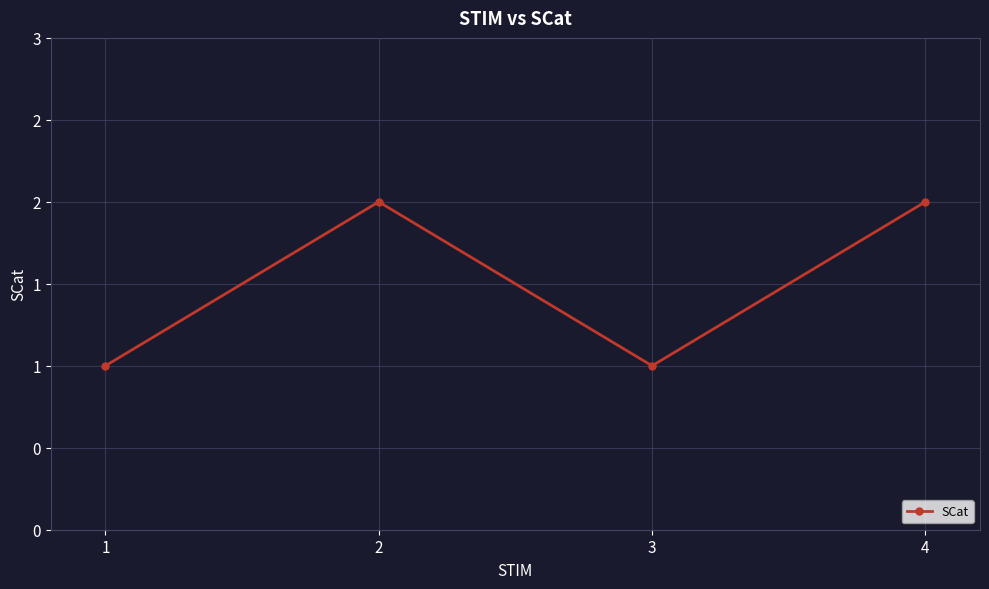

Which has a higher value, 3 or 2?

2